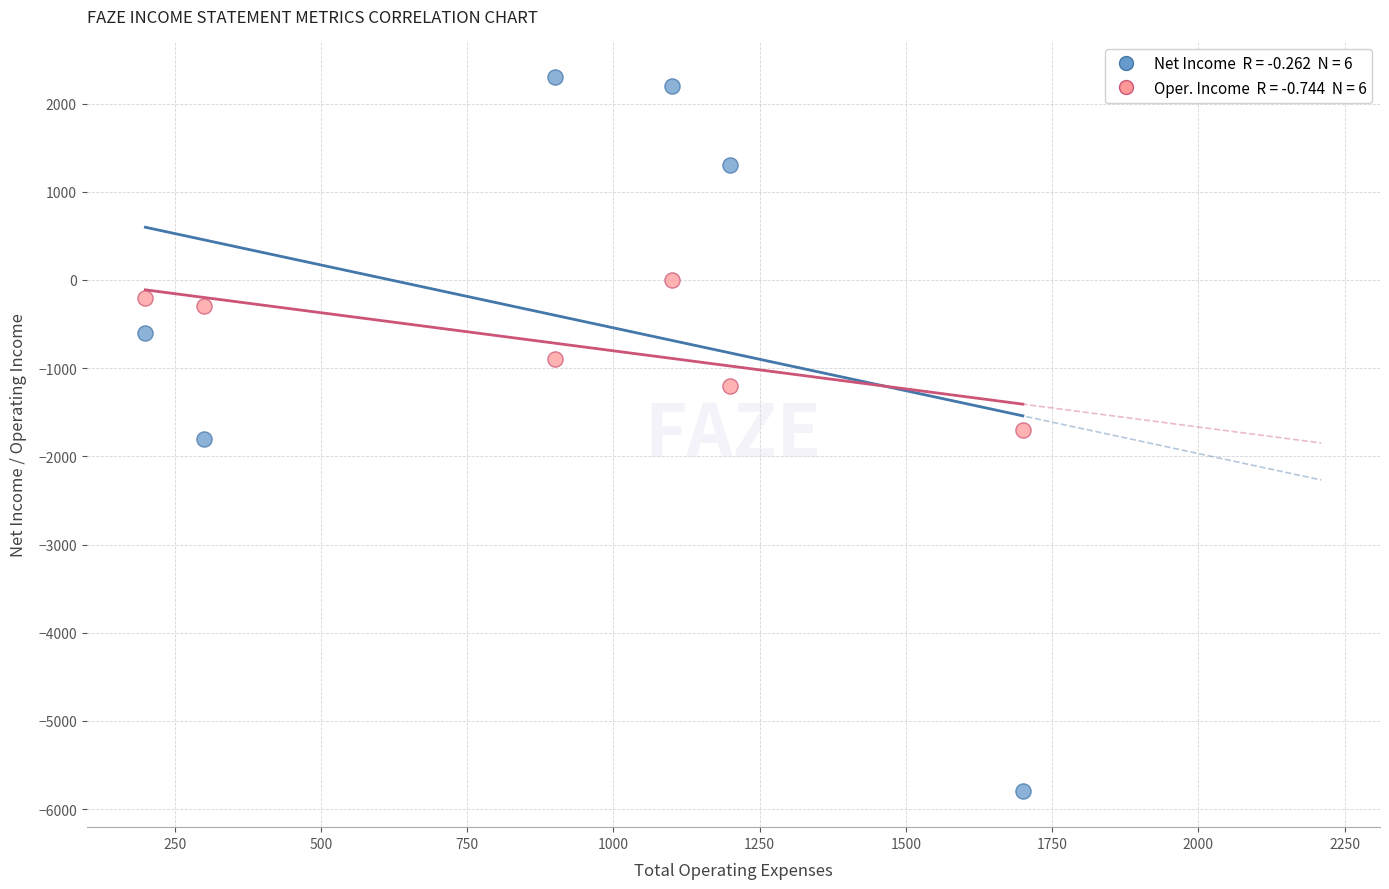

Across all data points, what is the average Y value?

-558